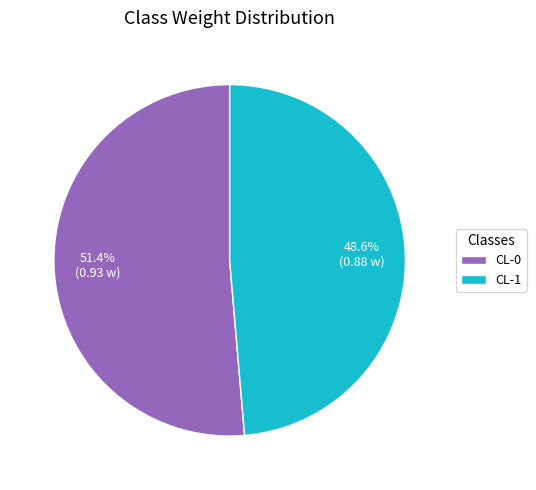

To the nearest percent, what portion does CL-1 represent?

49%